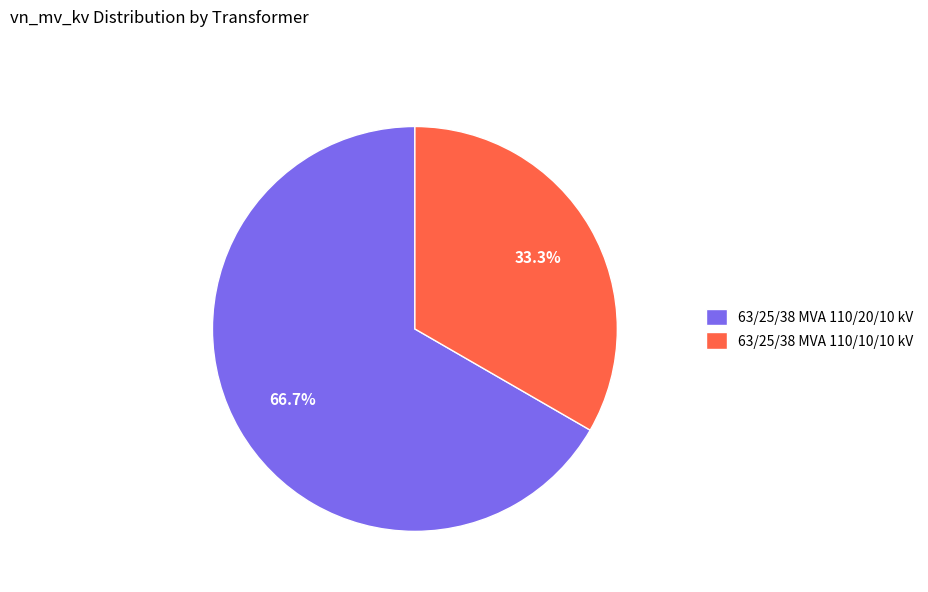

To the nearest percent, what is the difference between the largest and smallest slice percentages?

33%